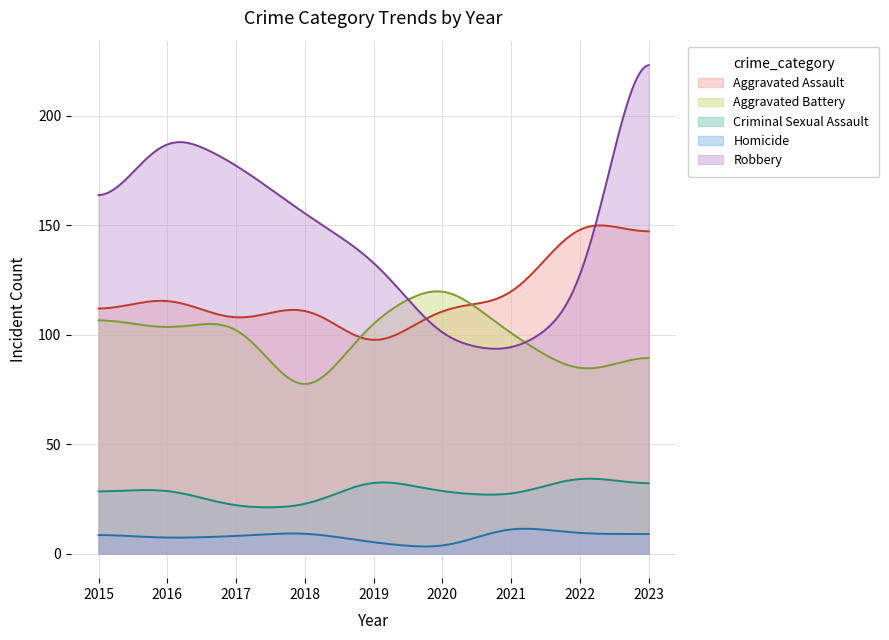

Which series has the largest range (max minus min)?

Robbery